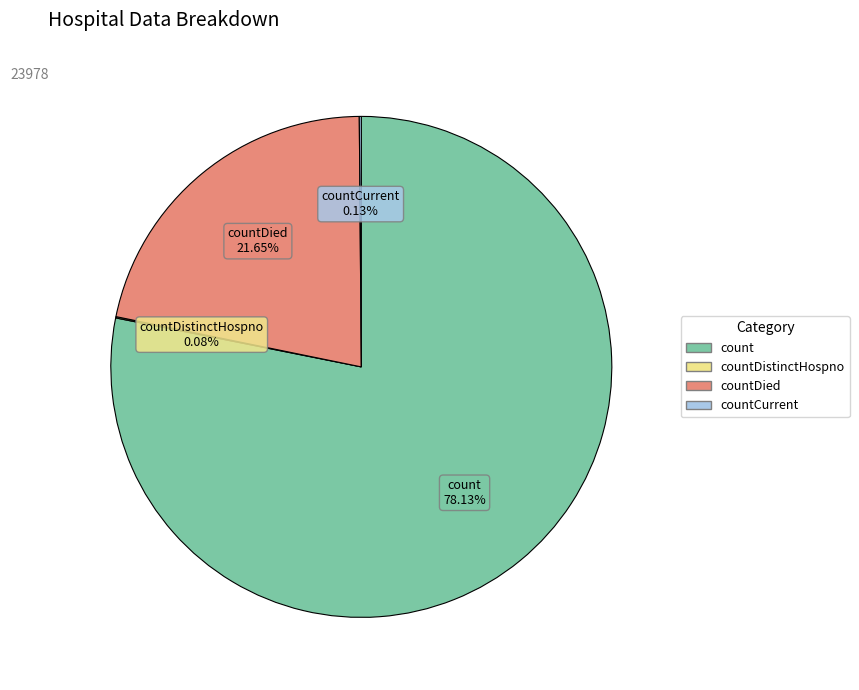

Is there a majority slice in this chart?

Yes